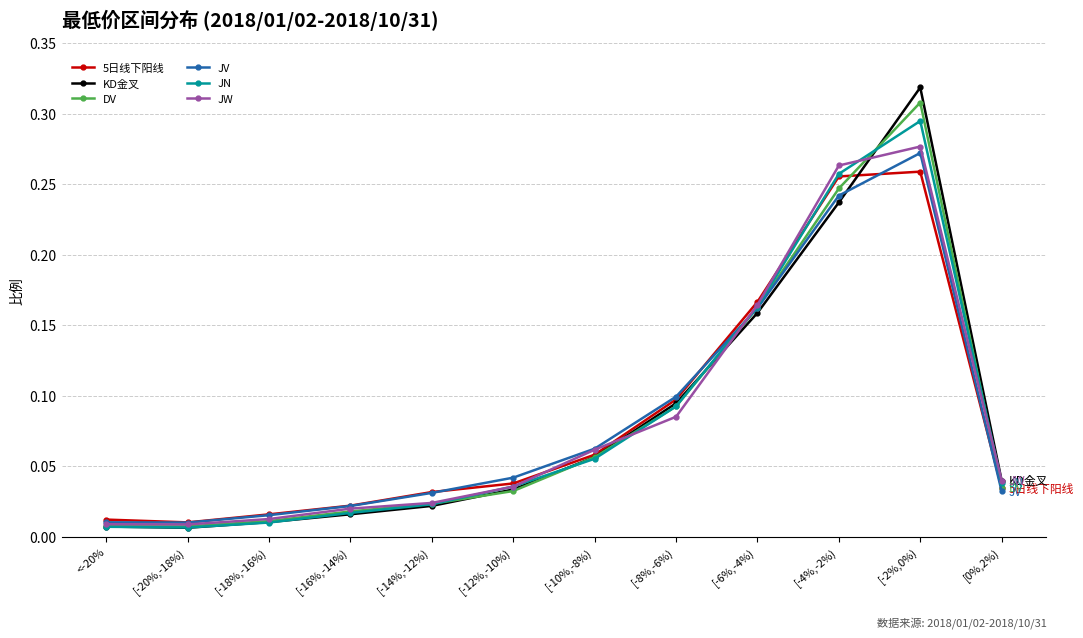

True or false: 5日线下阳线 has more than 0 interior local peaks.

True